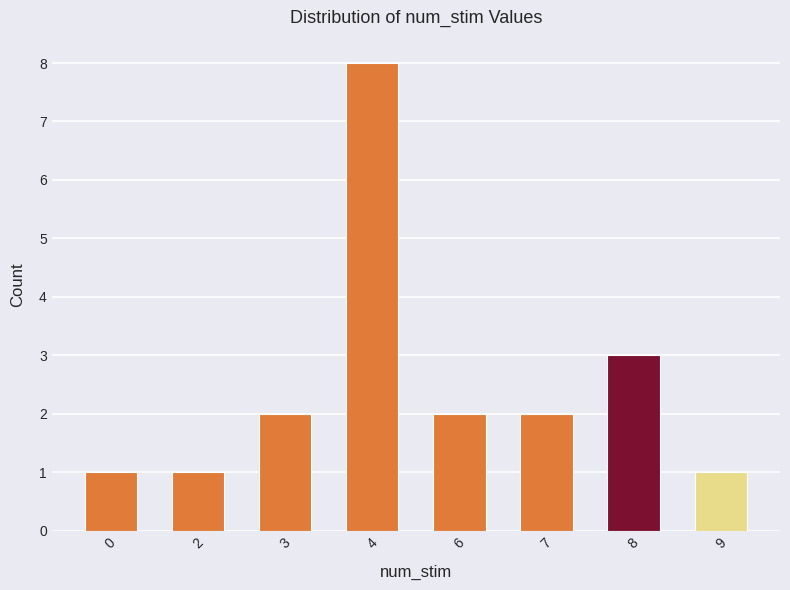

Reading right to left, extract all data points from this chart.

1	3	2	2	8	2	1	1